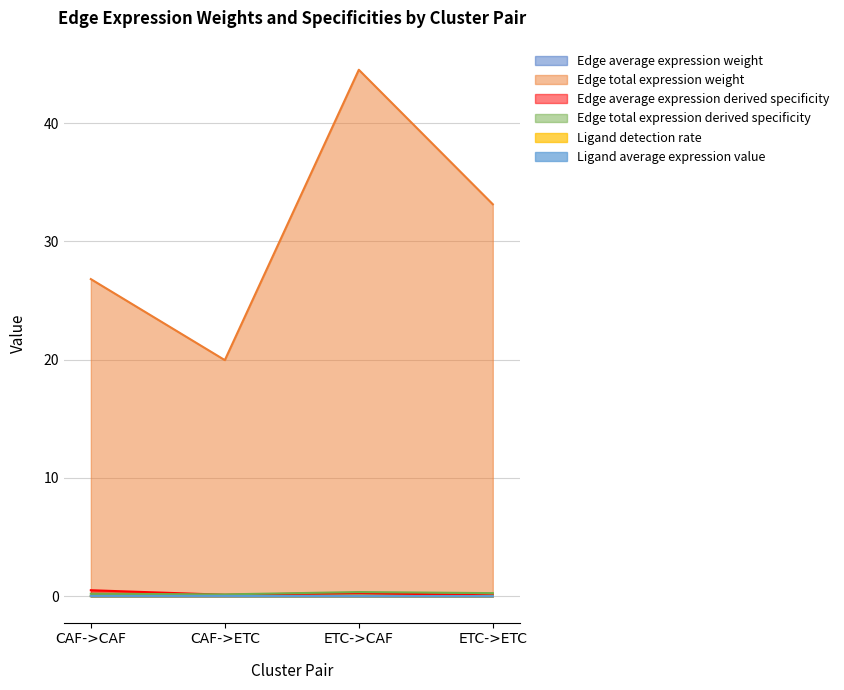

At which label does Ligand average expression value reach its peak?

CAF->CAF